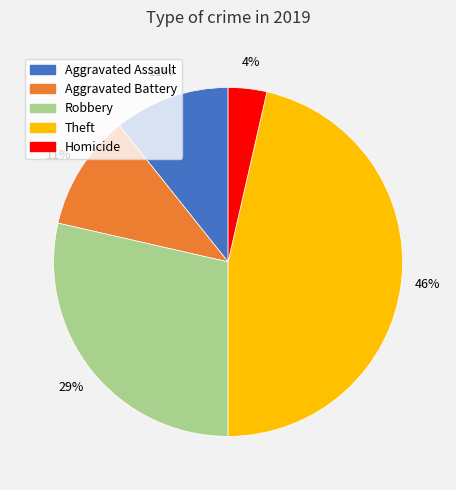

True or false: Aggravated Assault accounts for 11% of the total.

True